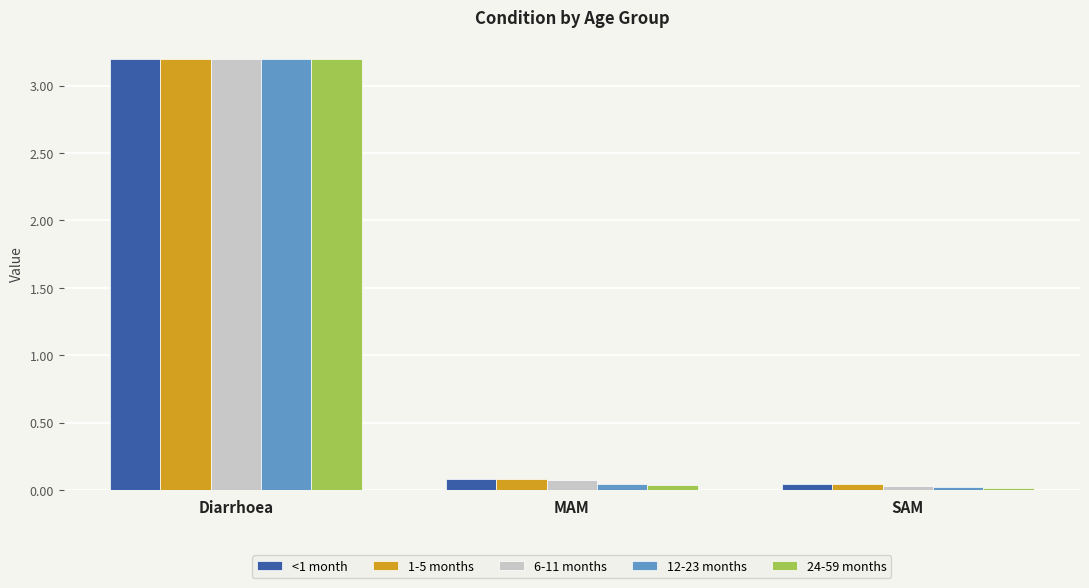

What is the total value across all series at SAM?

0.2